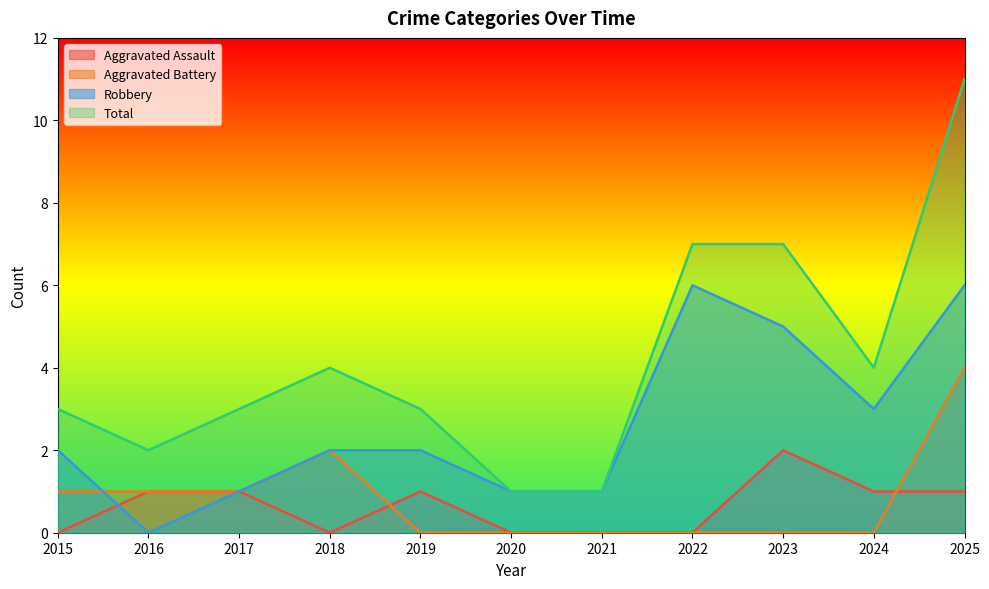

Which series has the largest range (max minus min)?

Total